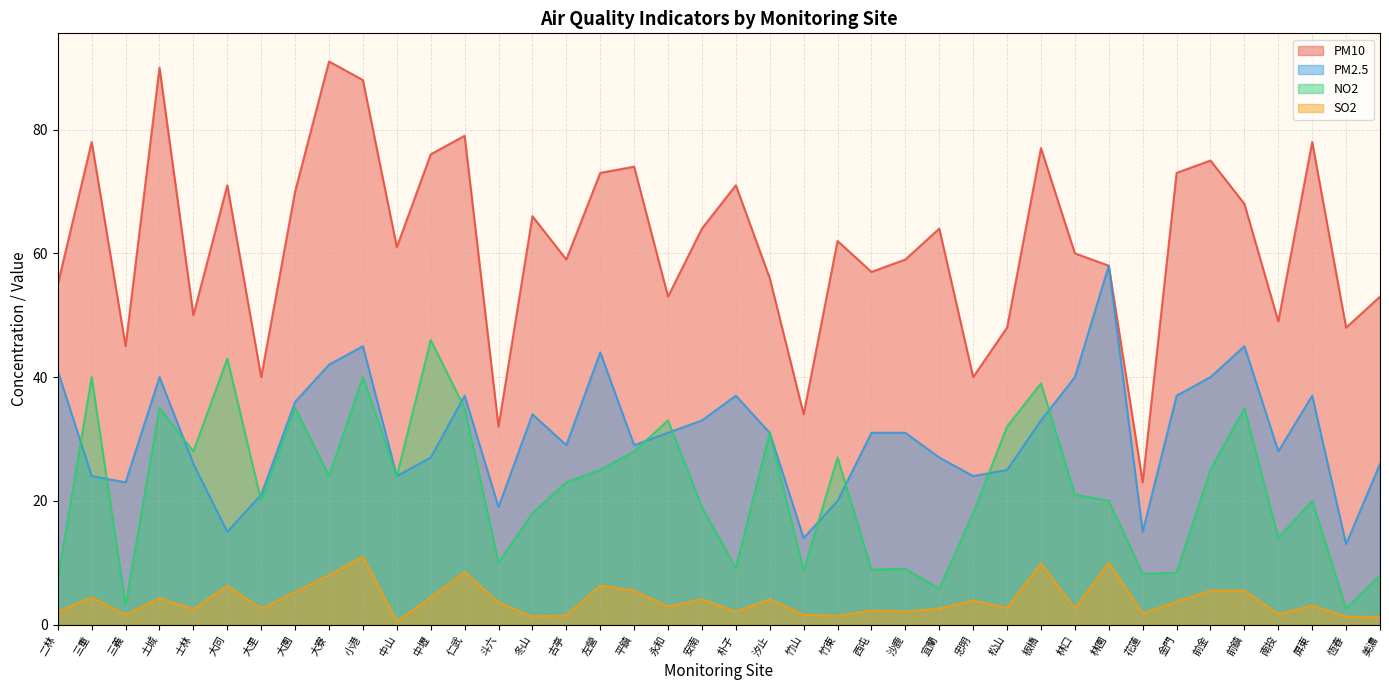

True or false: PM2.5 and PM10 cross at least once.

False